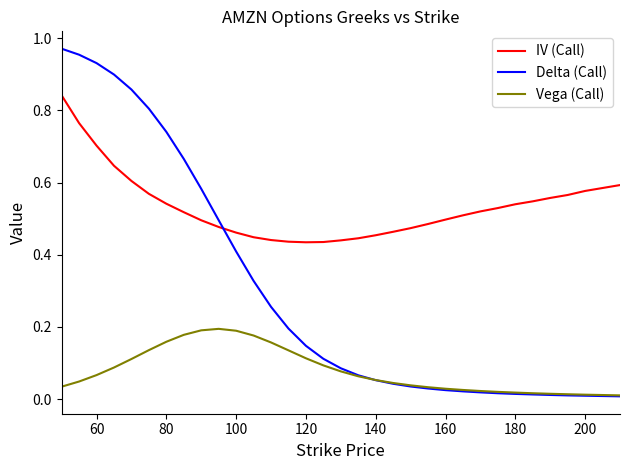

Which series has the largest total across all categories?

IV (Call)